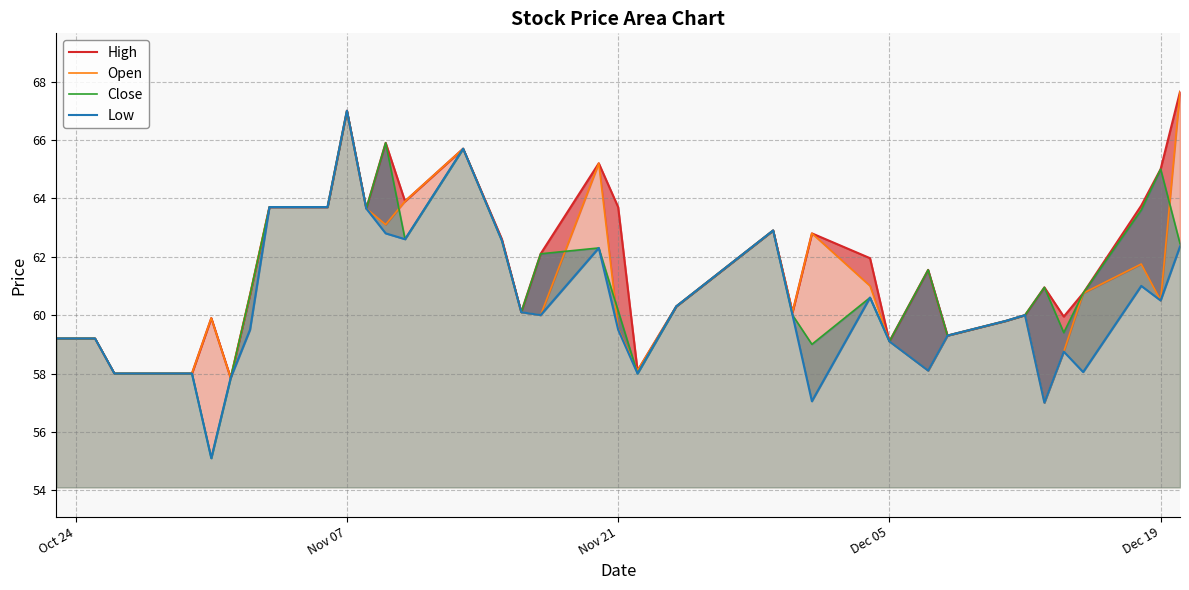

What is the value of the Open point at the 31st from the left?

60.0